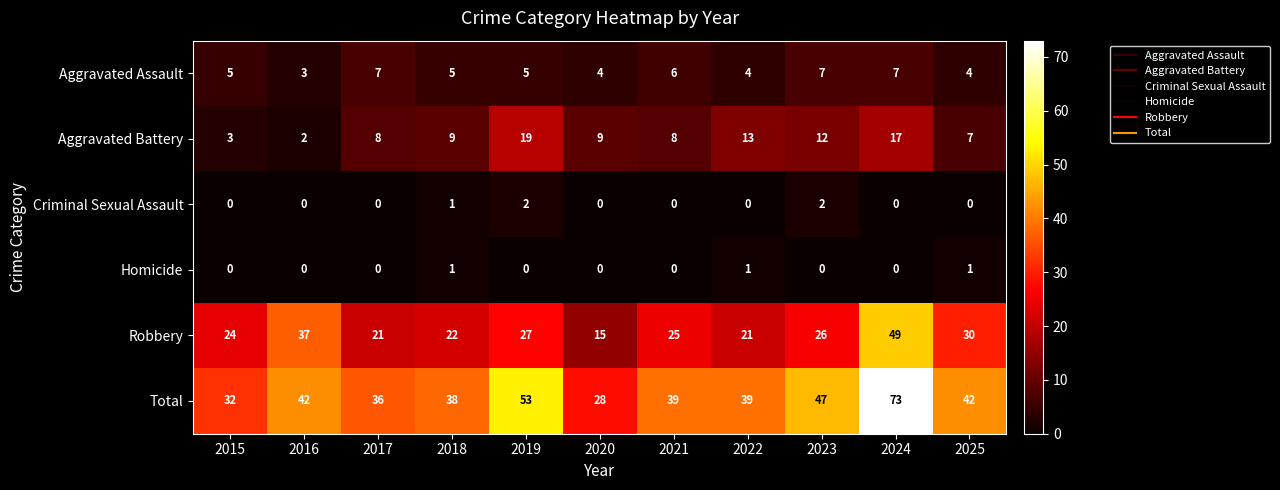

Which series has the largest total across all categories?

Total